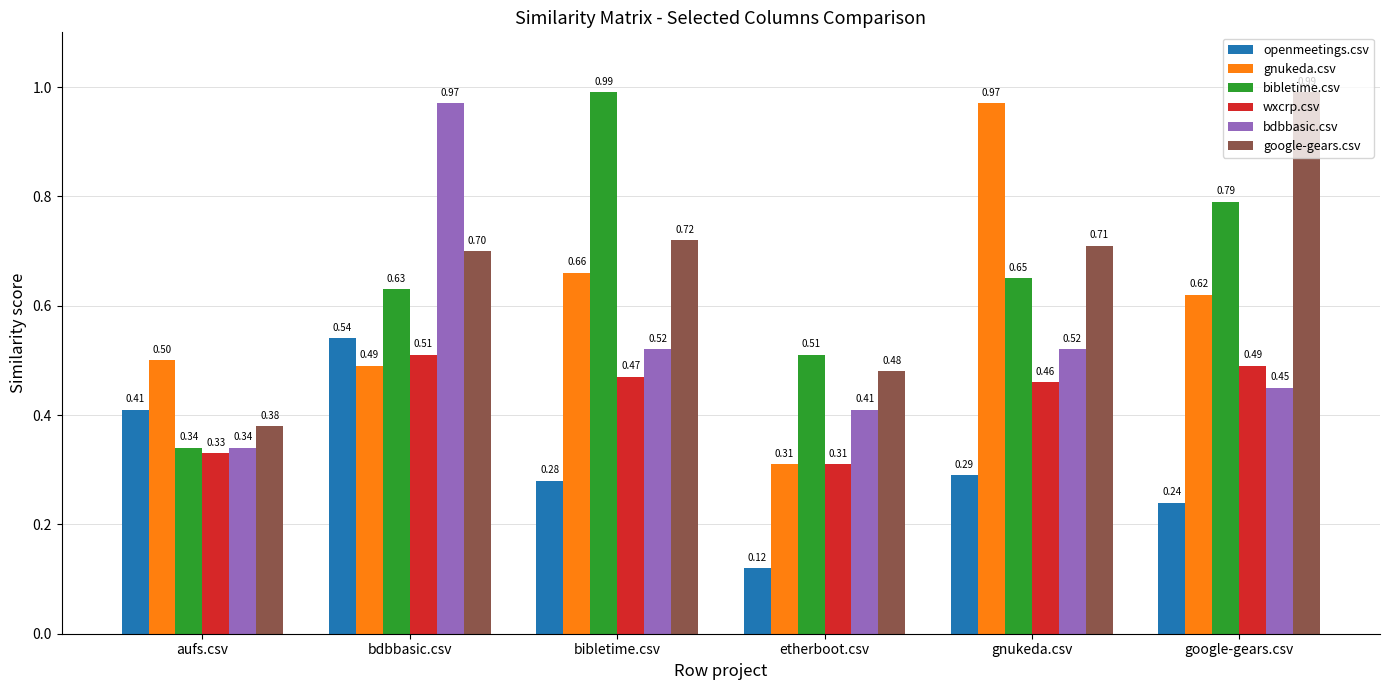

How many groups of bars are there?

6